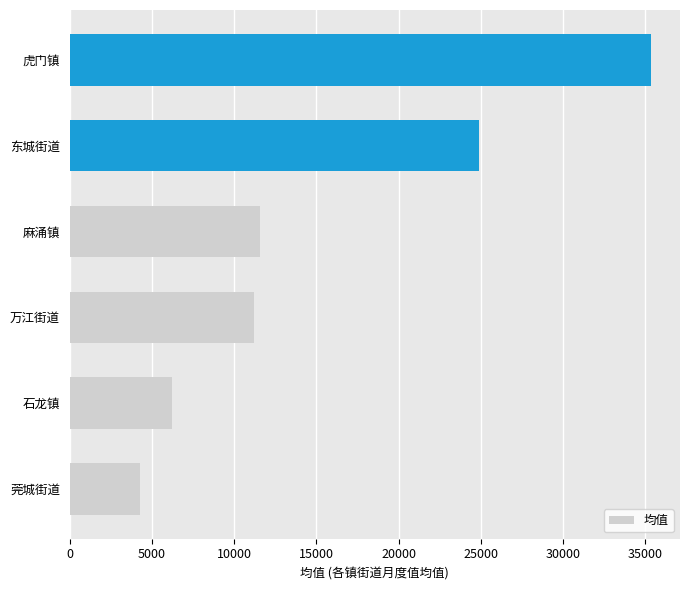

Are the bars grouped side by side (vs. stacked)?

No